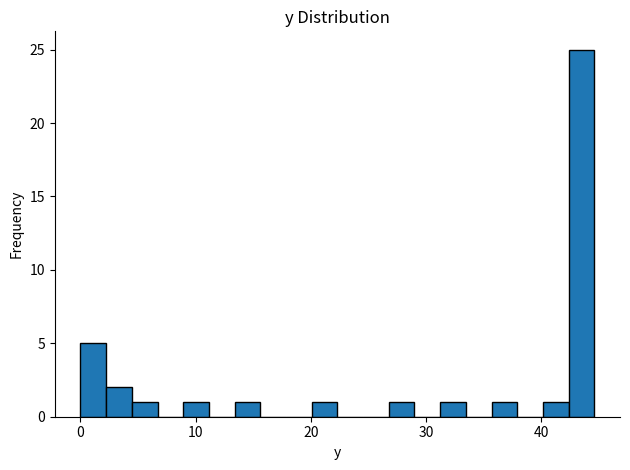

Around what value on the x-axis is the tallest bar? Give the approximate position of its centre, as read against the axis.

43